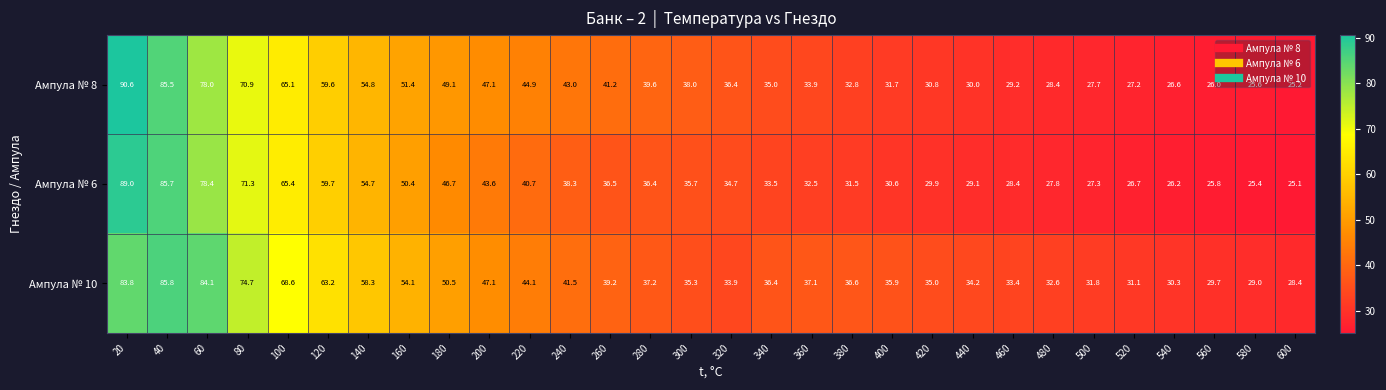

True or false: Ампула № 10 has a value of 25.6 at 100.

False